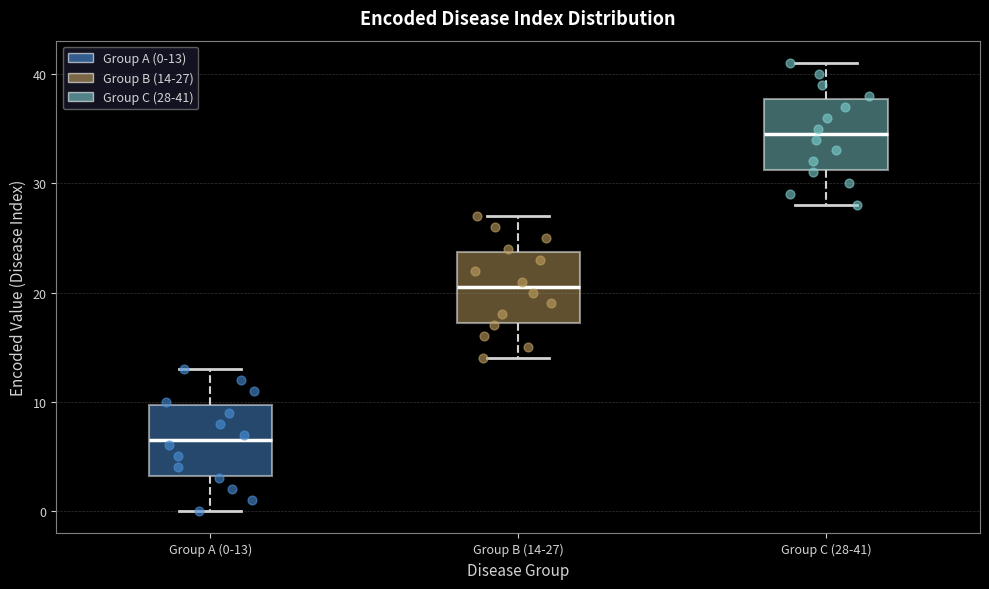

Which box has the highest median line?

Group C (28-41)